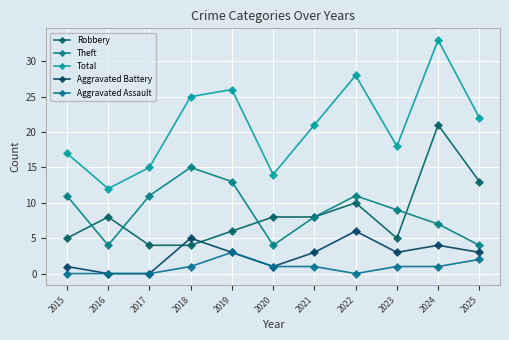

What is the spread (max minus min) of values at 2017?

15